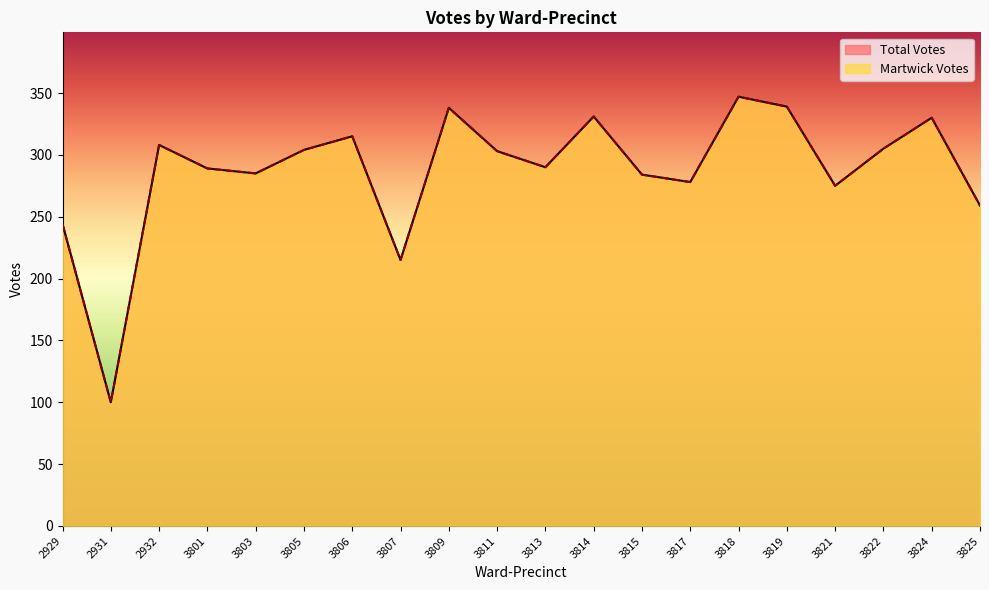

Which series has the largest total across all categories?

Total Votes